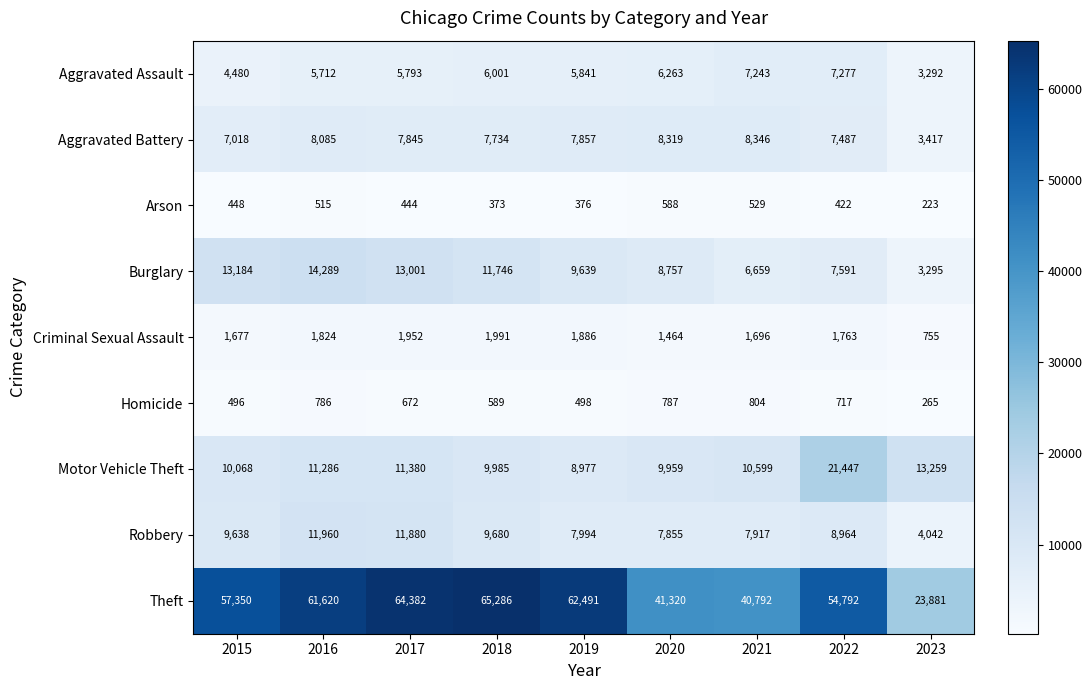

What is the sum of all Aggravated Assault values?

51902